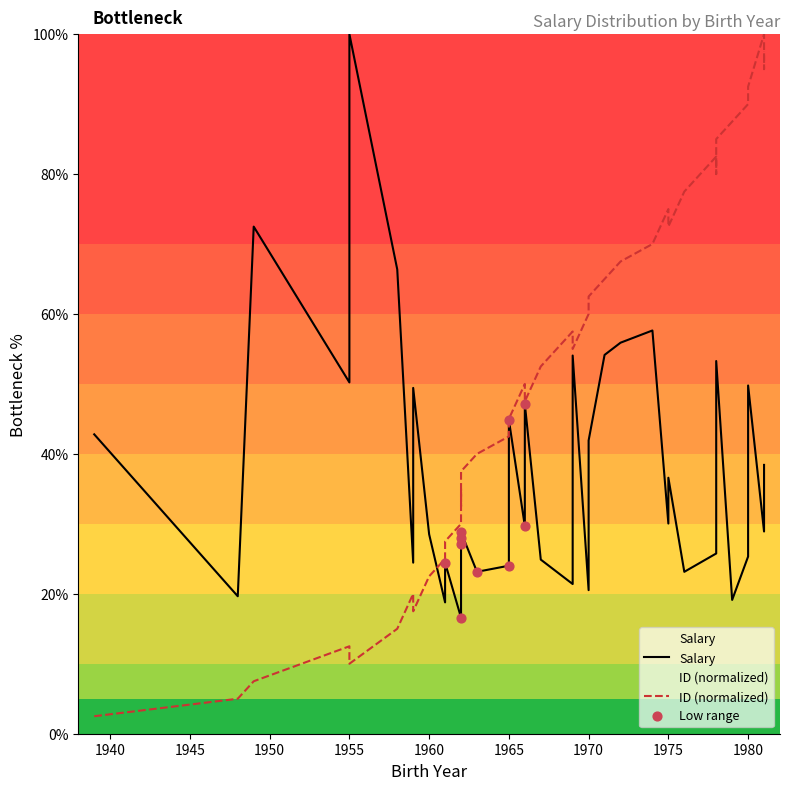

Which has a higher value, 1962 or 1969?

1969